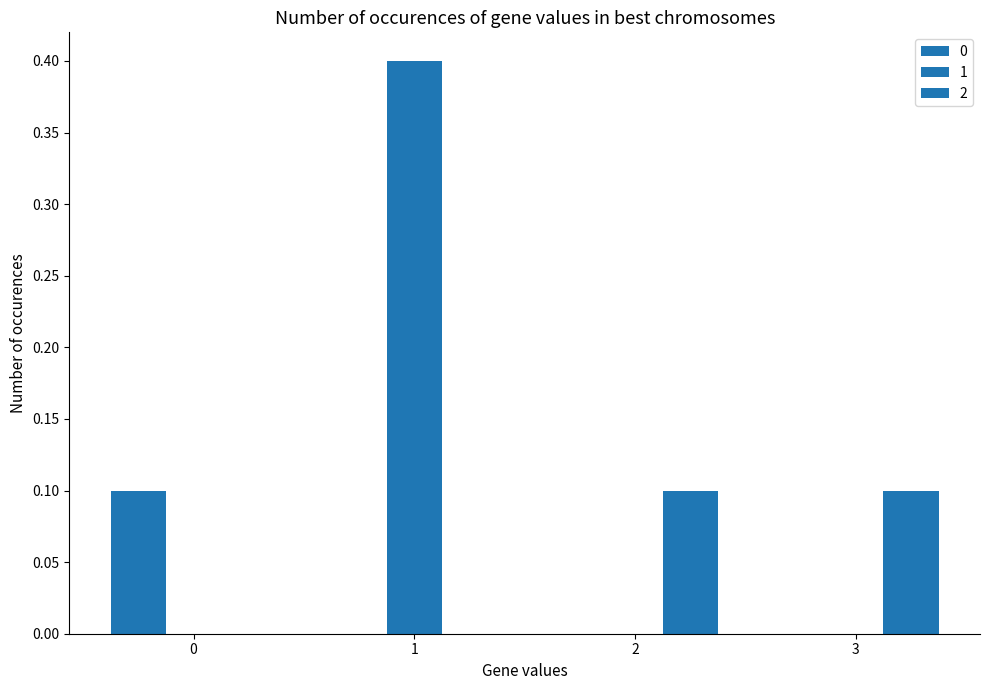

How many categories are shown in the chart?

4